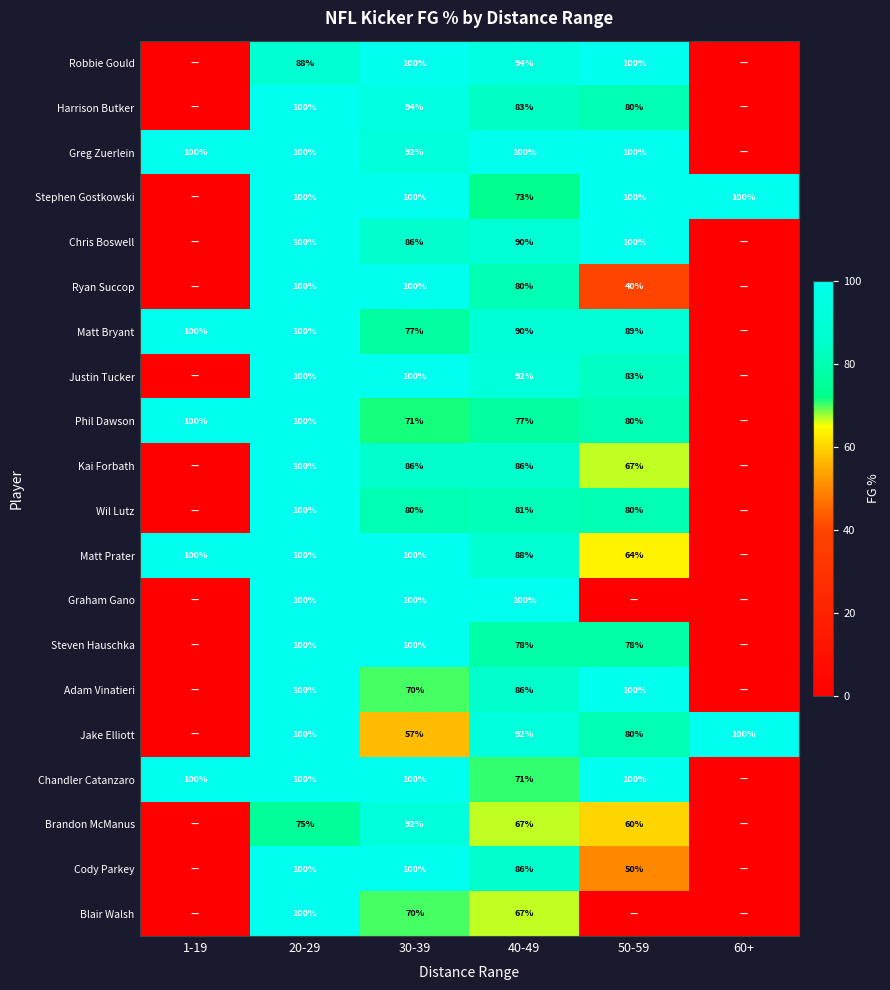

Is the value of Ryan Succop at 30-39 greater than the value of Blair Walsh at 40-49?

Yes